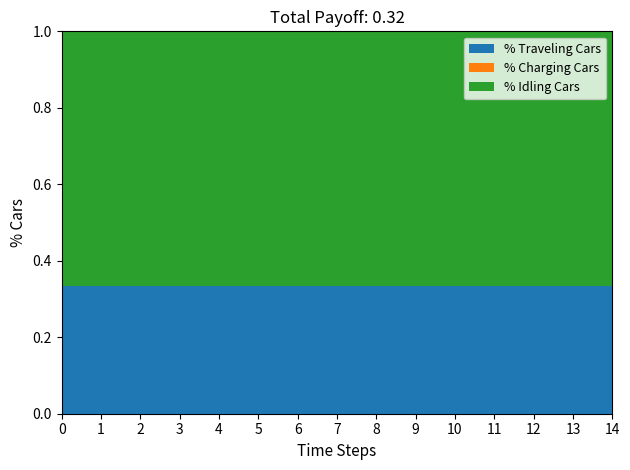

What is the total value across all series at 11?

1.0